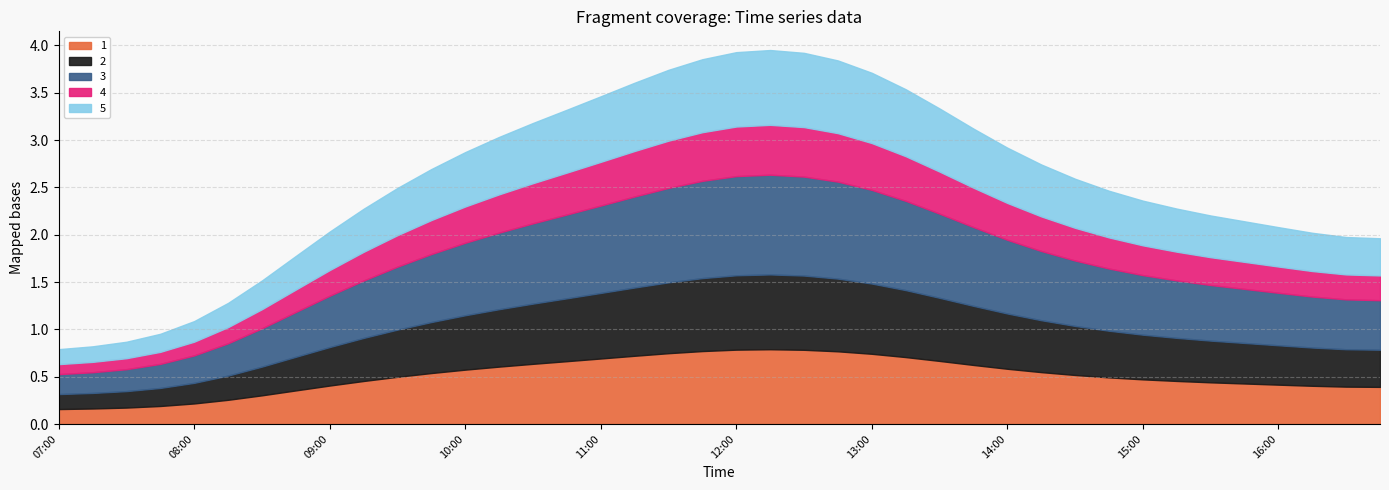

Which series has the largest total across all categories?

3